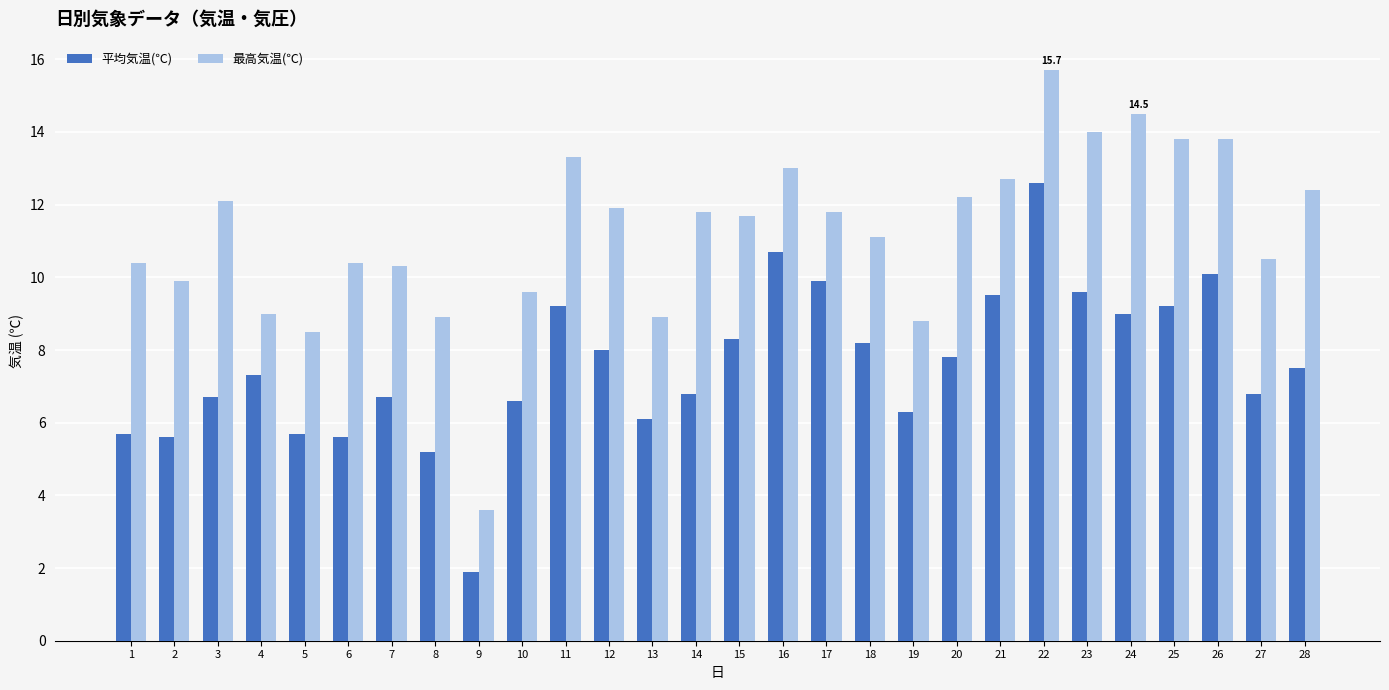

Which category has the highest value in the 最高気温(℃) series?

22